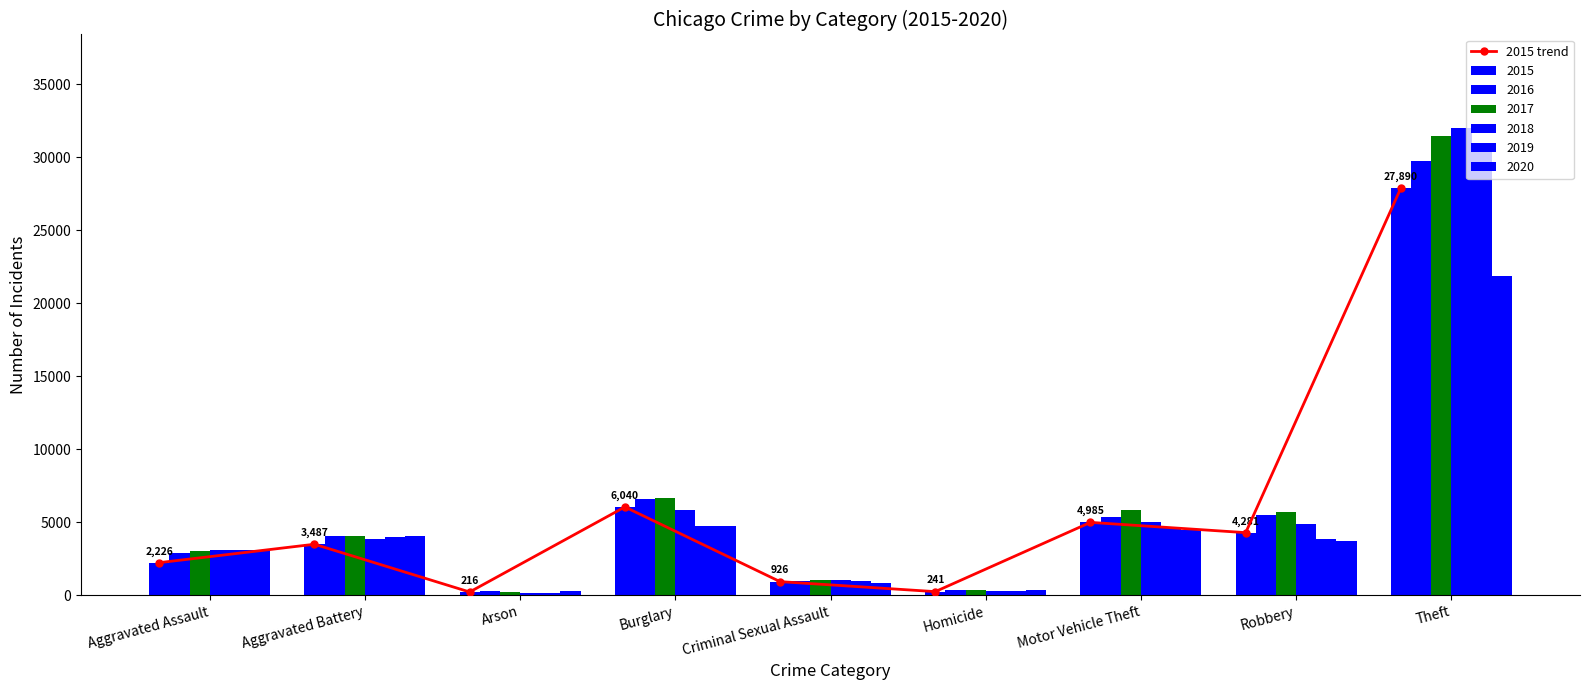

What position from the right is Aggravated Battery?

8